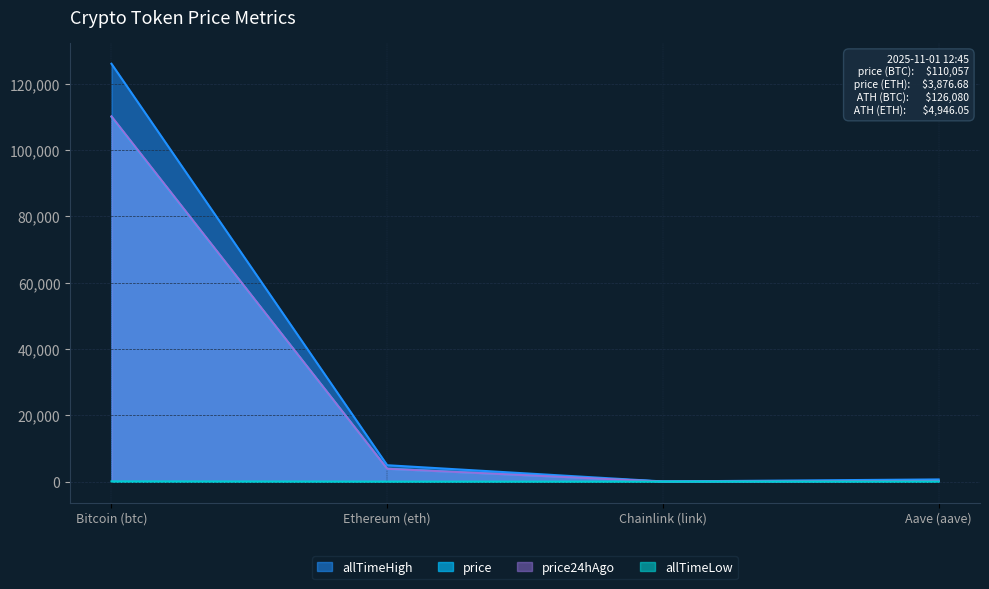

Is it true that allTimeLow equals 0.2 at Ethereum (eth)?

False